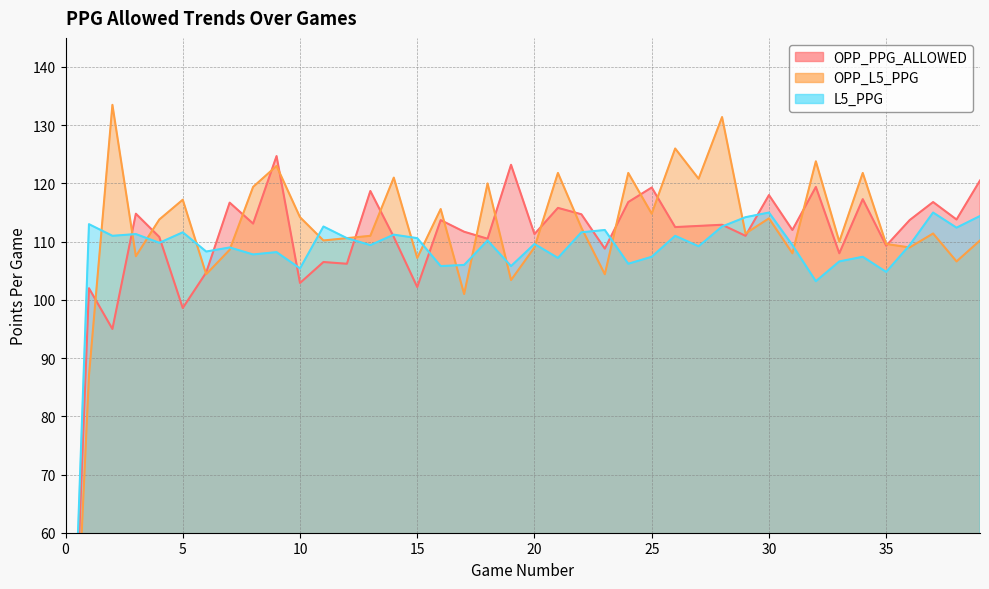

At how many categories does at least one series exceed 53?

39